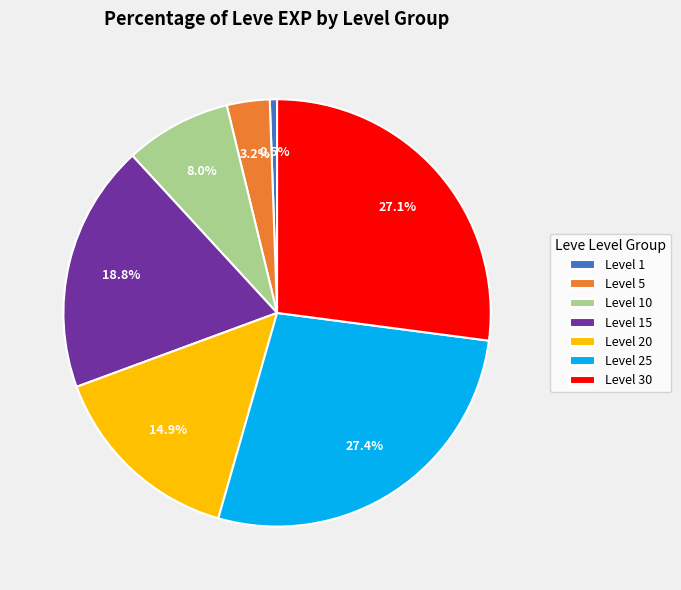

Count the number of slices in the pie.

7